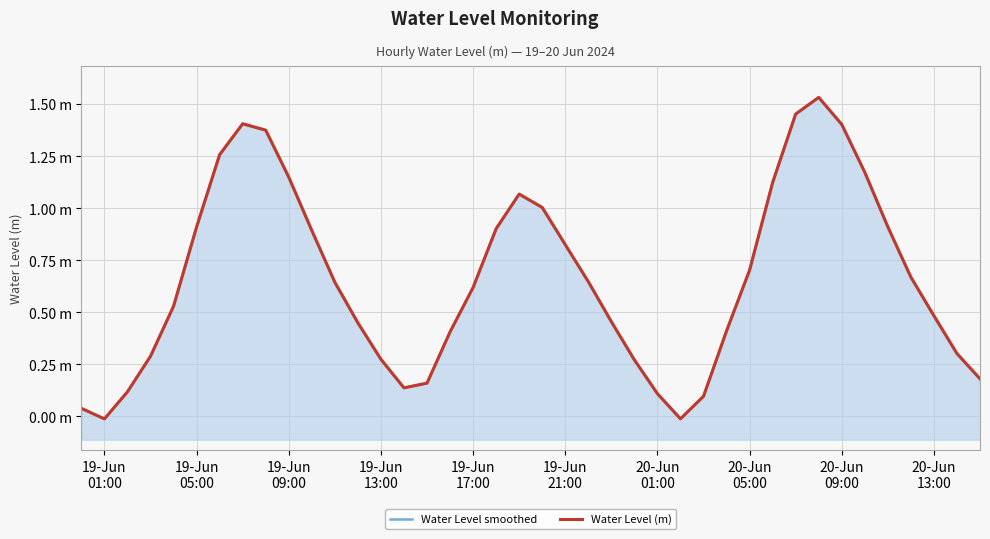

The Water Level (m) series shows 0.2 at 28. True or false?

False